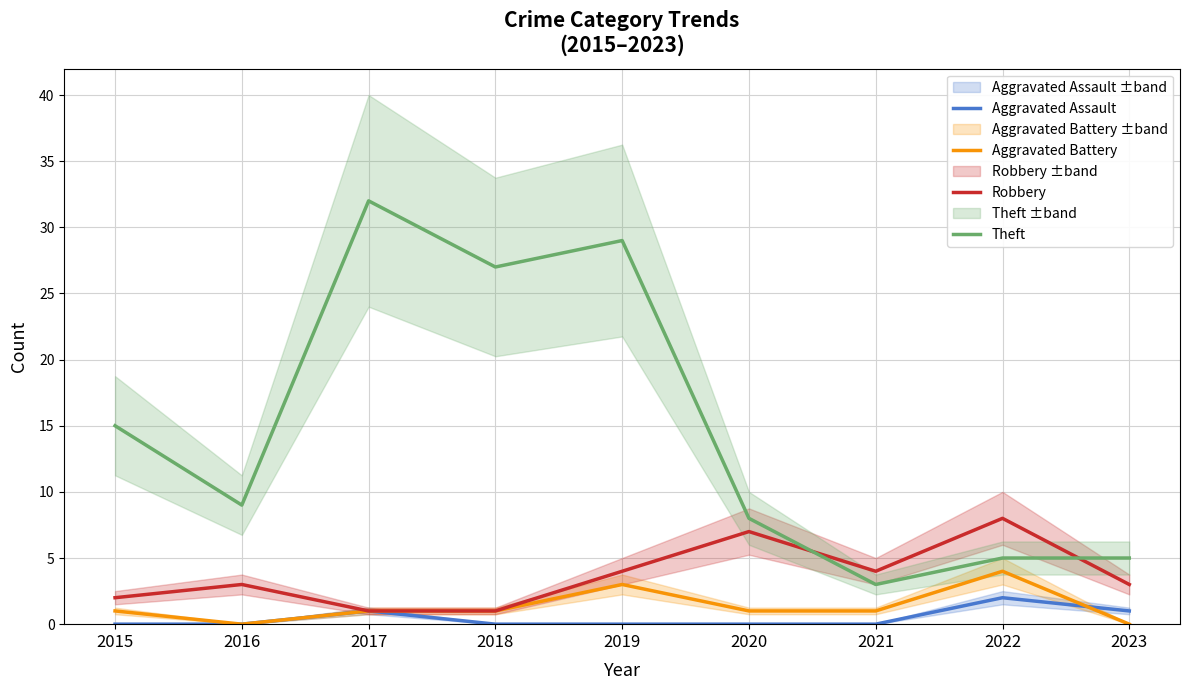

At which label does Aggravated Battery reach its peak?

2022